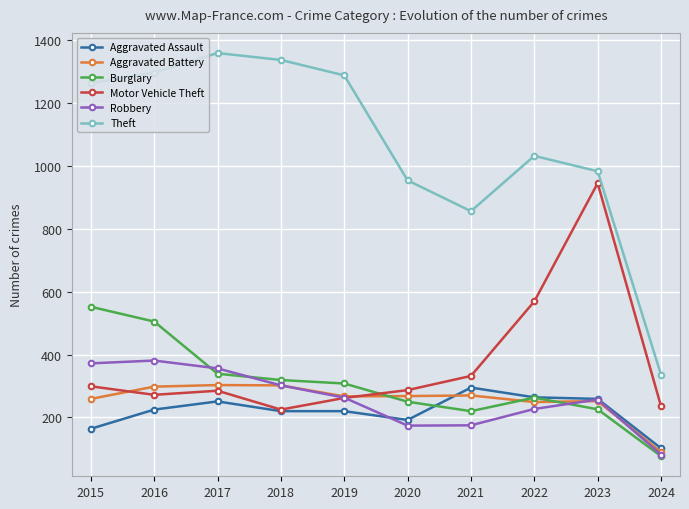

True or false: Motor Vehicle Theft and Theft cross at least once.

False